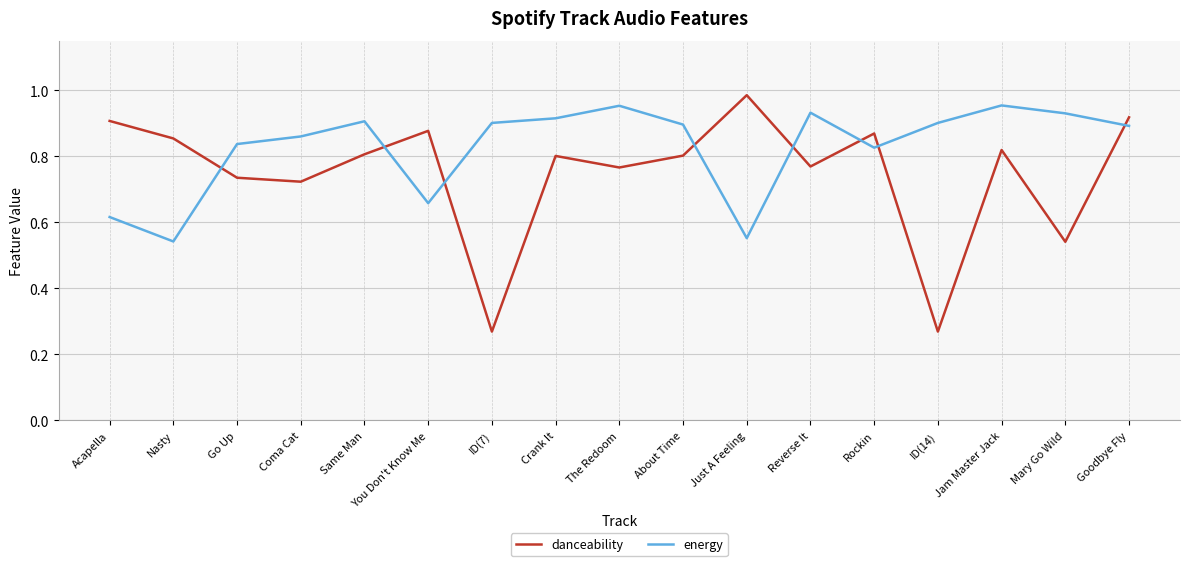

At which category does the chart reach its peak across all series?

Just A Feeling